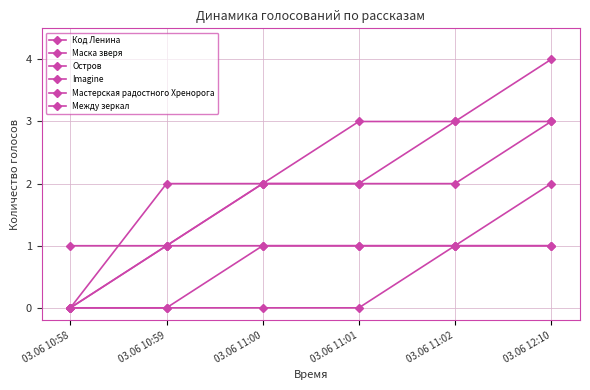

Which label corresponds to the smallest value in the chart?

03.06 10:58